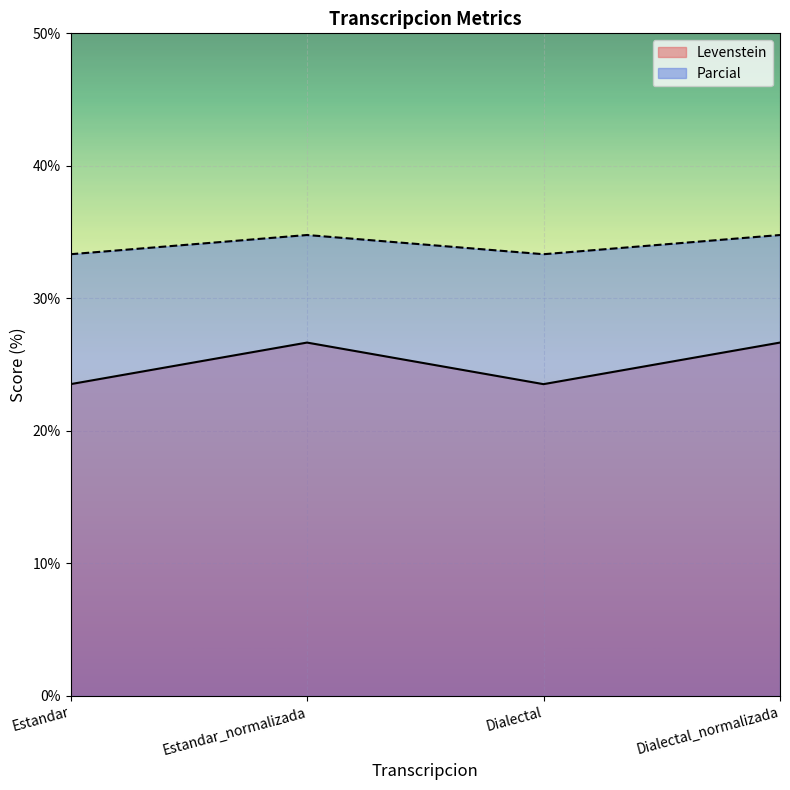

Between Dialectal and Dialectal_normalizada, which is larger?

Dialectal_normalizada